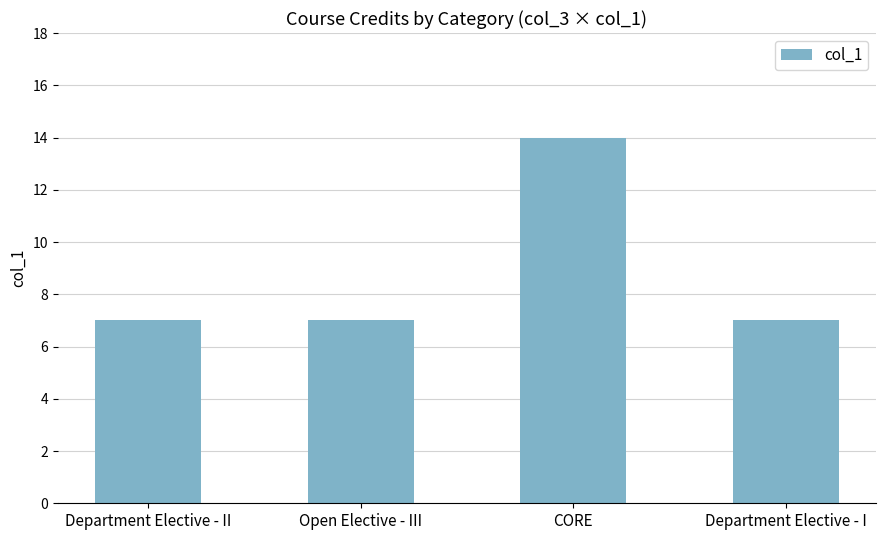

Are the bars horizontal?

No